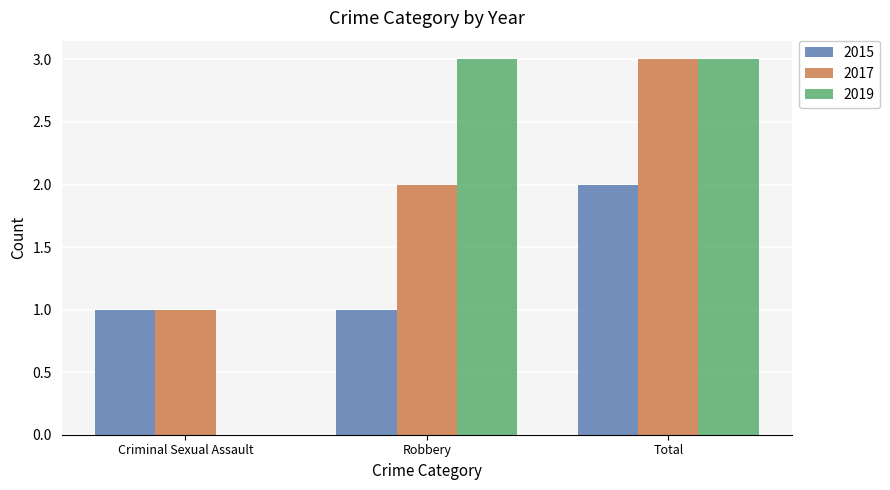

What are all the series names shown in the legend?

2015, 2017, 2019